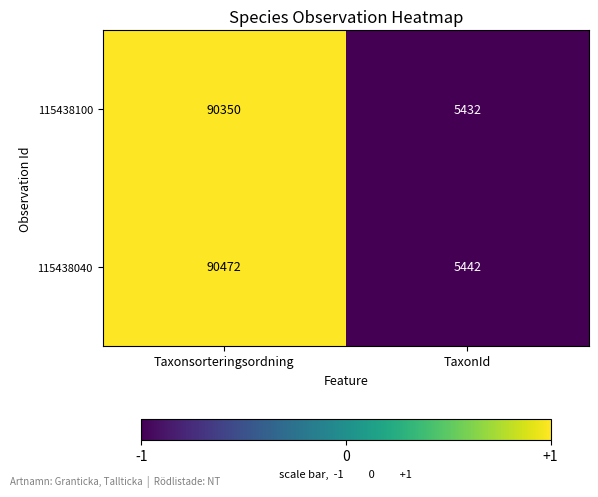

Rank the series at Taxonsorteringsordning from lowest to highest value.

115438100, 115438040